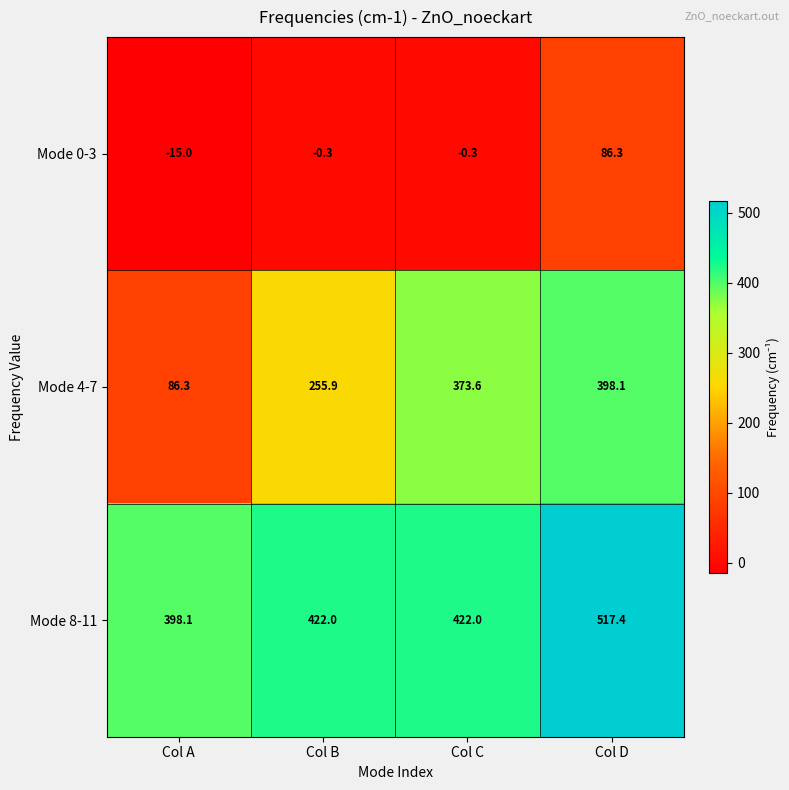

What is the difference between the Mode 0-3 values at Col B and Col D?

86.6